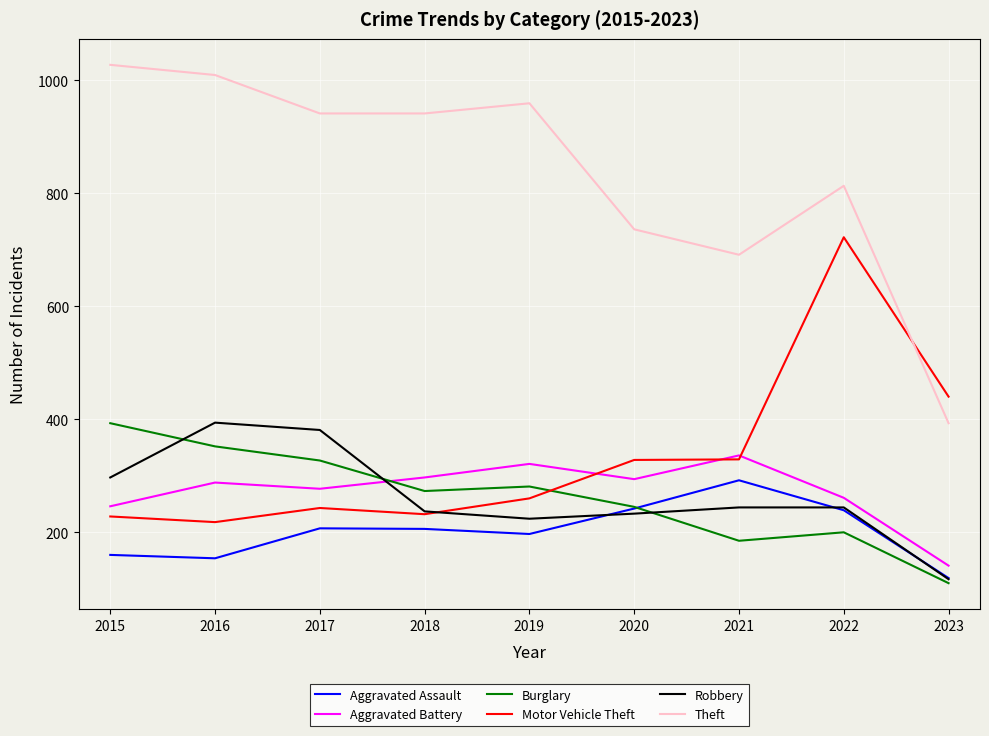

What is the highest value of the Aggravated Assault series?

292